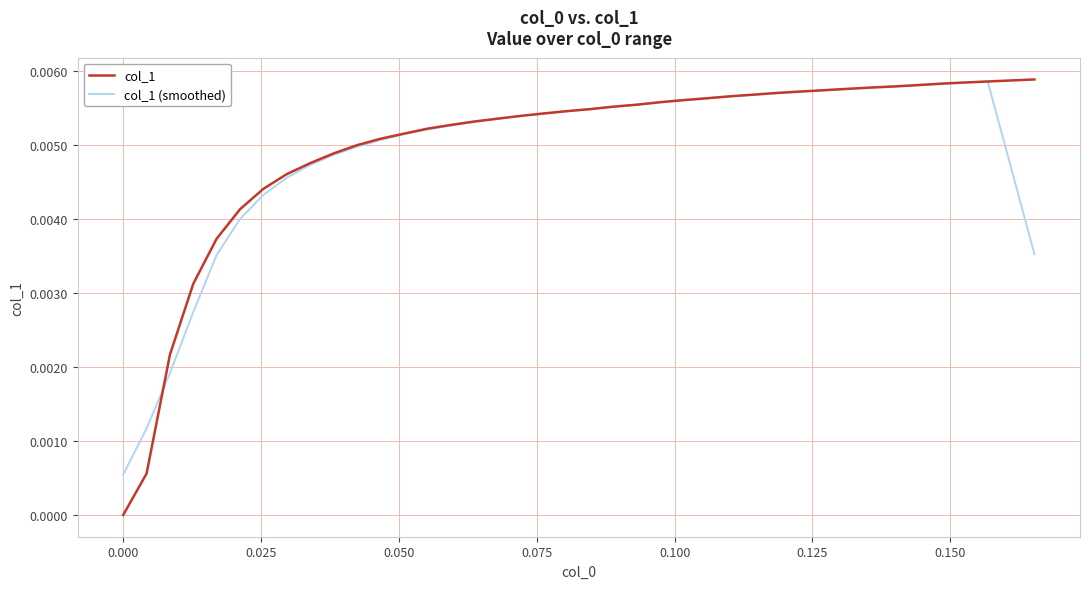

In col_1 (smoothed), how many points are higher than both neighbors (excluding endpoints)?

1